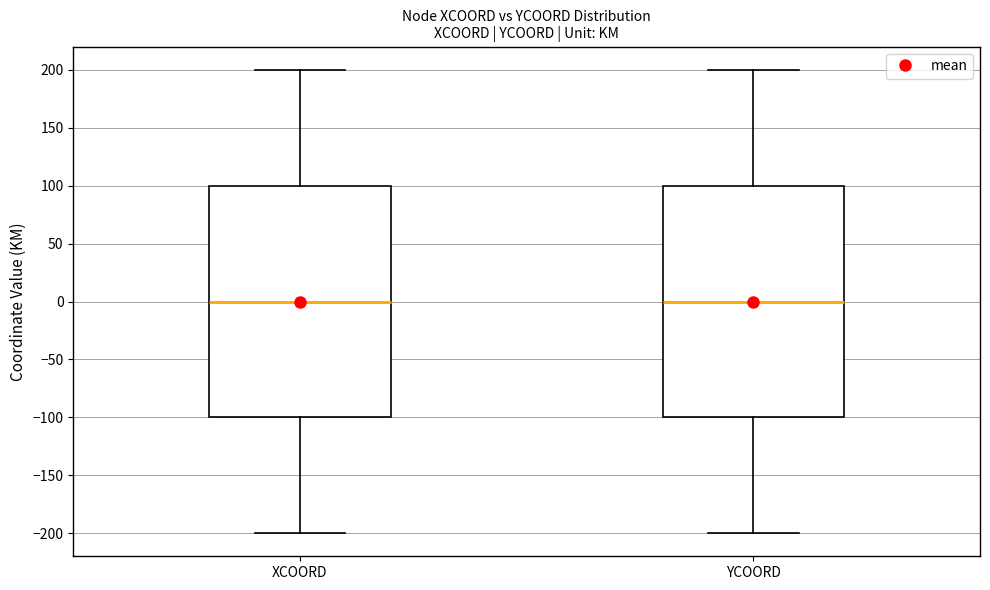

Reading left to right, read every box against the y-axis: the position of its median line, the range the box covers, and the ends of its whiskers. The values are not printed on the chart, so give them approximately, as read against the axis.

XCOORD: median 0, box -100 to 100, whiskers -200 to 200
YCOORD: median 0, box -100 to 100, whiskers -200 to 200